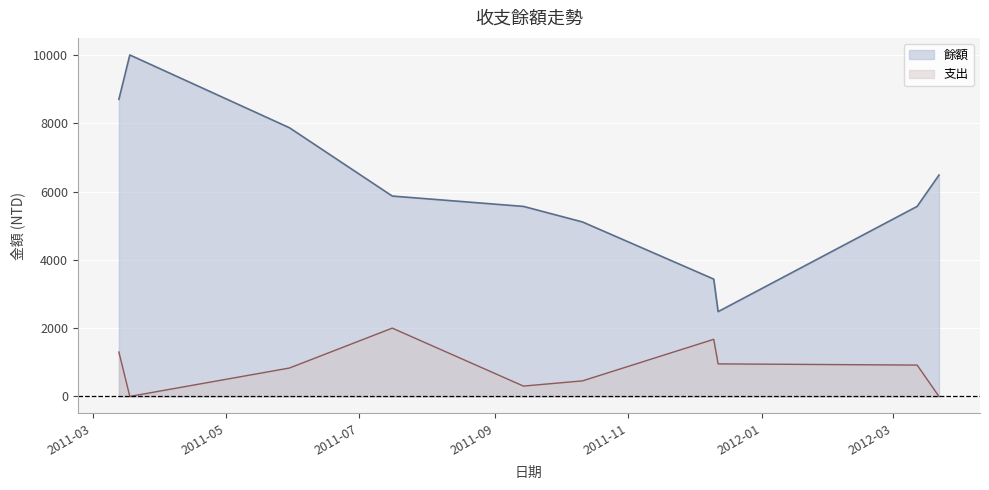

True or false: 支出 and 餘額 intersect in this chart.

False